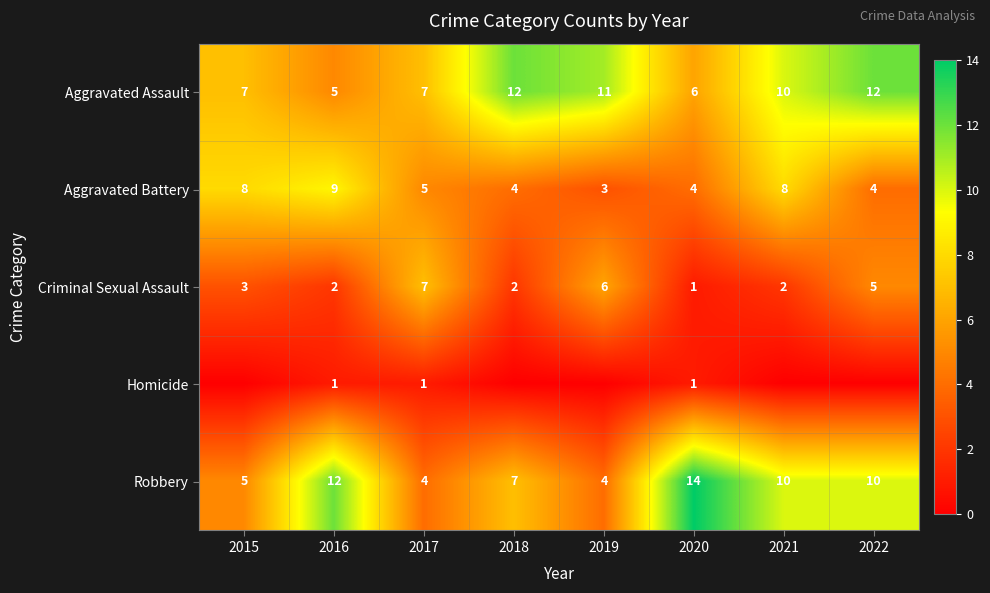

What is the difference between the maximum and minimum values in the Criminal Sexual Assault series?

6